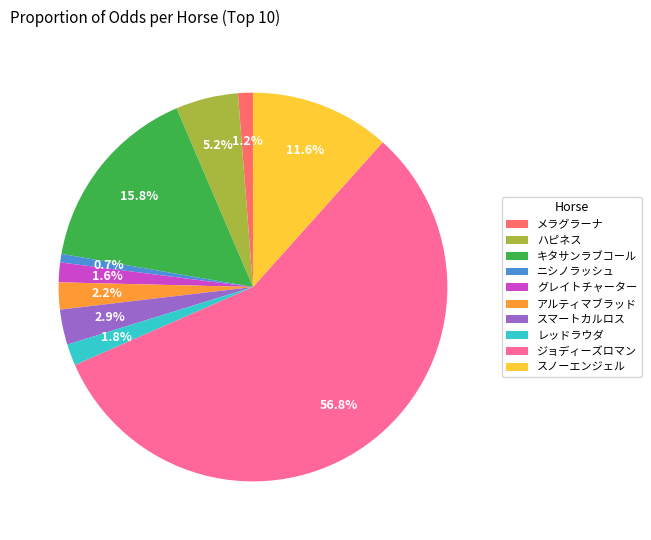

Which category has the smallest portion of the pie?

ニシノラッシュ